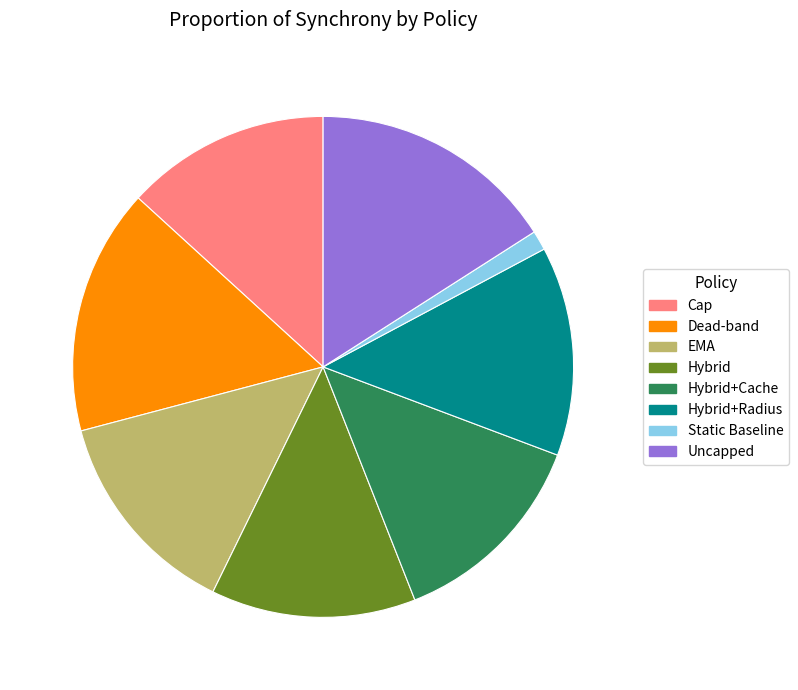

Approximately how many times larger is the value at Dead-band compared to Uncapped?

1.0